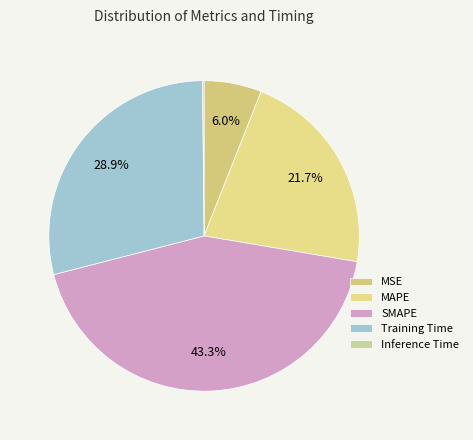

What is the smallest slice in the pie chart?

Inference Time